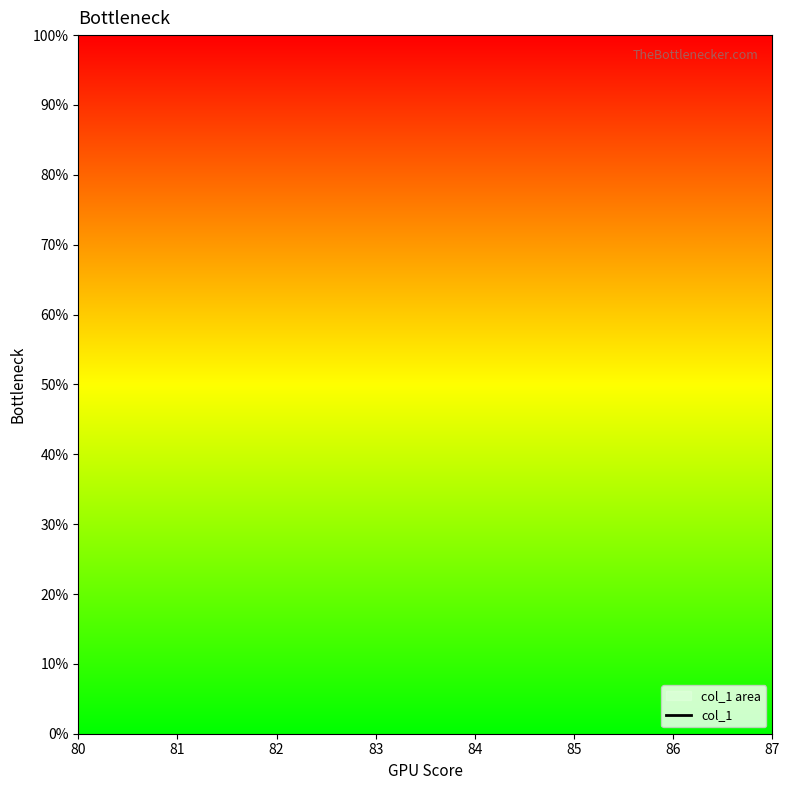

How many lines are shown in the chart?

1